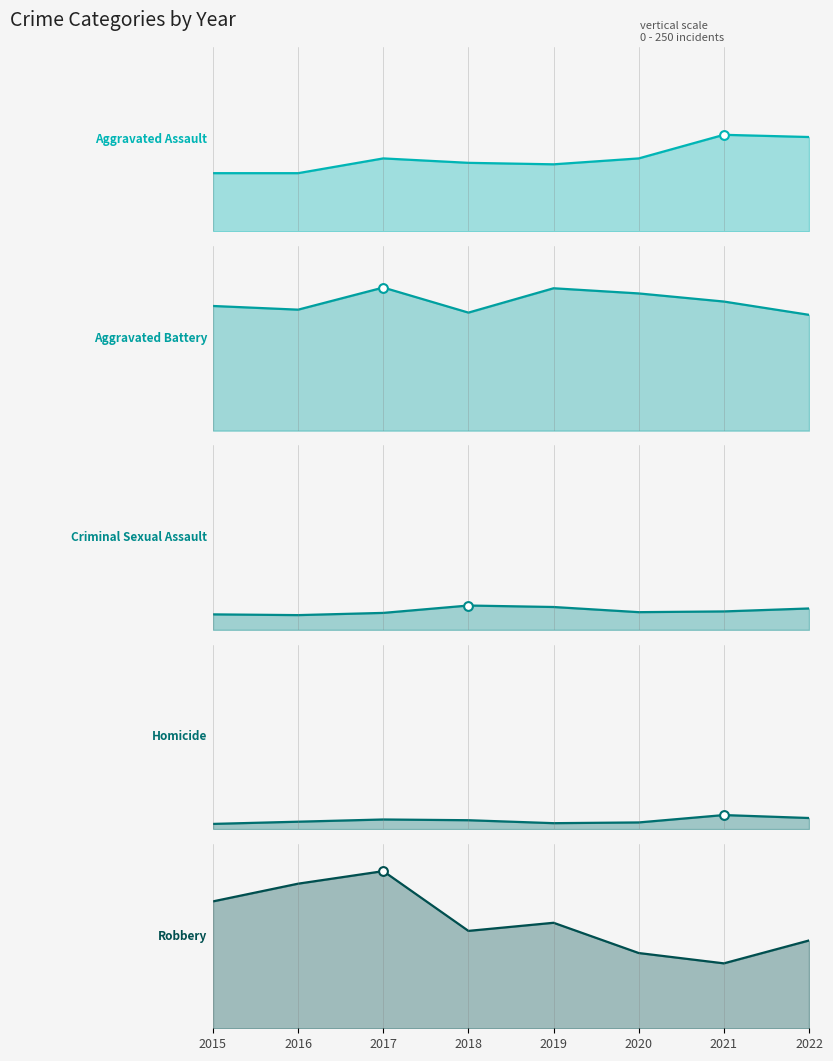

Is the value of Homicide at 2019 greater than the value of Aggravated Battery at 2022?

No